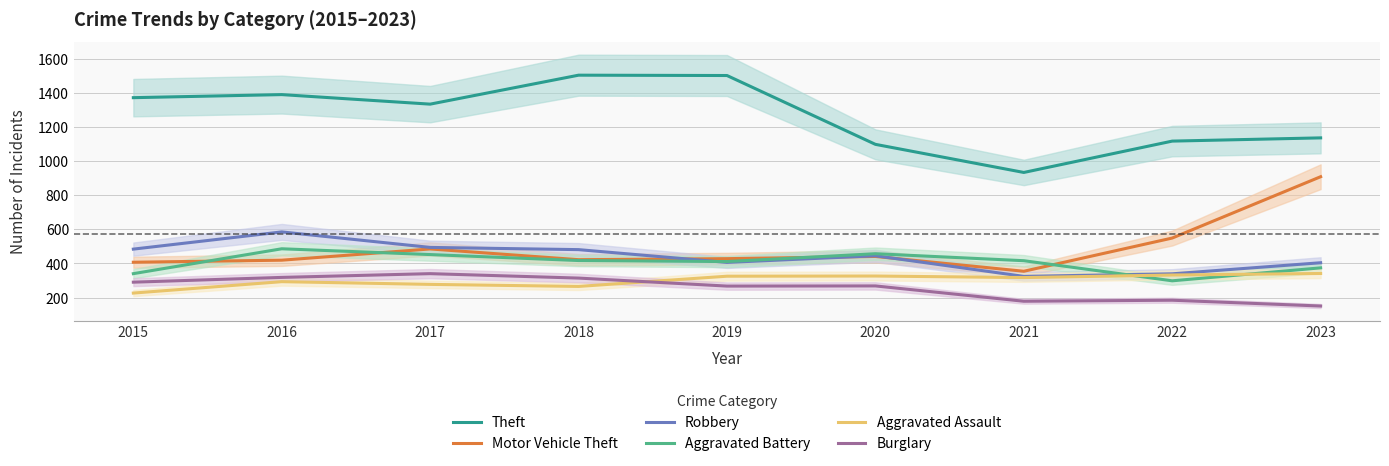

What is the greatest value displayed?

1505